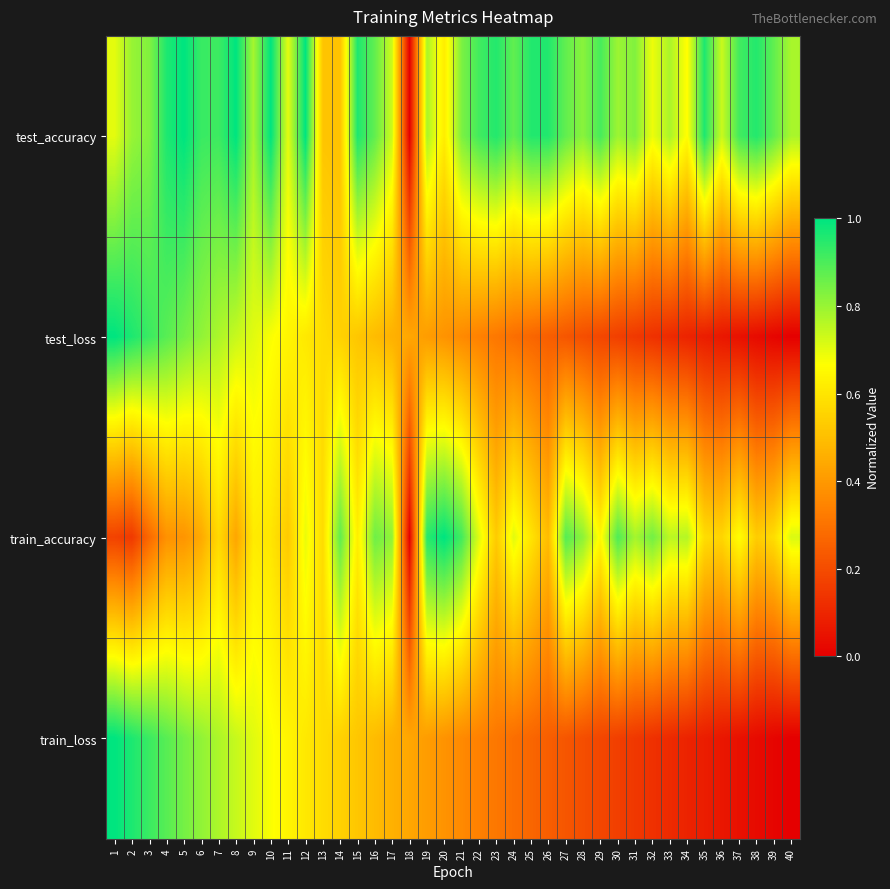

Reading right to left, transcribe all the data shown in this chart.

test_accuracy: 40=0.8	39=0.9	38=1.0	37=0.9	36=0.7	35=1.0	34=0.7	33=0.8	32=0.7	31=0.8	30=0.8	29=0.9	28=0.8	27=0.9	26=1.0	25=1.0	24=0.9	23=1.0	22=0.9	21=0.8	20=0.6	19=0.8	18=0.0	17=0.7	16=0.9	15=1.0	14=0.5	13=0.5	12=1.0	11=0.7	10=1.0	9=0.8	8=1.0	7=0.9	6=0.9	5=1.0	4=1.0	3=0.8	2=0.8	1=0.7
test_loss: 40=0.0	39=0.0	38=0.0	37=0.0	36=0.1	35=0.1	34=0.1	33=0.1	32=0.1	31=0.1	30=0.2	29=0.2	28=0.2	27=0.2	26=0.2	25=0.3	24=0.3	23=0.3	22=0.3	21=0.4	20=0.4	19=0.4	18=0.4	17=0.5	16=0.5	15=0.5	14=0.5	13=0.6	12=0.6	11=0.6	10=0.7	9=0.7	8=0.7	7=0.8	6=0.8	5=0.8	4=0.9	3=0.9	2=1.0	1=1.0
train_accuracy: 40=0.7	39=0.6	38=0.5	37=0.7	36=0.6	35=0.6	34=0.8	33=0.8	32=0.8	31=0.8	30=0.9	29=0.7	28=0.8	27=0.9	26=0.5	25=0.6	24=0.7	23=0.5	22=0.7	21=0.9	20=1.0	19=0.9	18=0.0	17=0.8	16=0.9	15=0.6	14=0.9	13=0.6	12=0.7	11=0.5	10=0.6	9=0.6	8=0.4	7=0.6	6=0.4	5=0.4	4=0.4	3=0.3	2=0.2	1=0.2
train_loss: 40=0.0	39=0.0	38=0.0	37=0.0	36=0.1	35=0.1	34=0.1	33=0.1	32=0.1	31=0.1	30=0.2	29=0.2	28=0.2	27=0.2	26=0.2	25=0.3	24=0.3	23=0.3	22=0.3	21=0.4	20=0.4	19=0.4	18=0.4	17=0.5	16=0.5	15=0.5	14=0.5	13=0.6	12=0.6	11=0.6	10=0.7	9=0.7	8=0.7	7=0.8	6=0.8	5=0.8	4=0.9	3=0.9	2=1.0	1=1.0